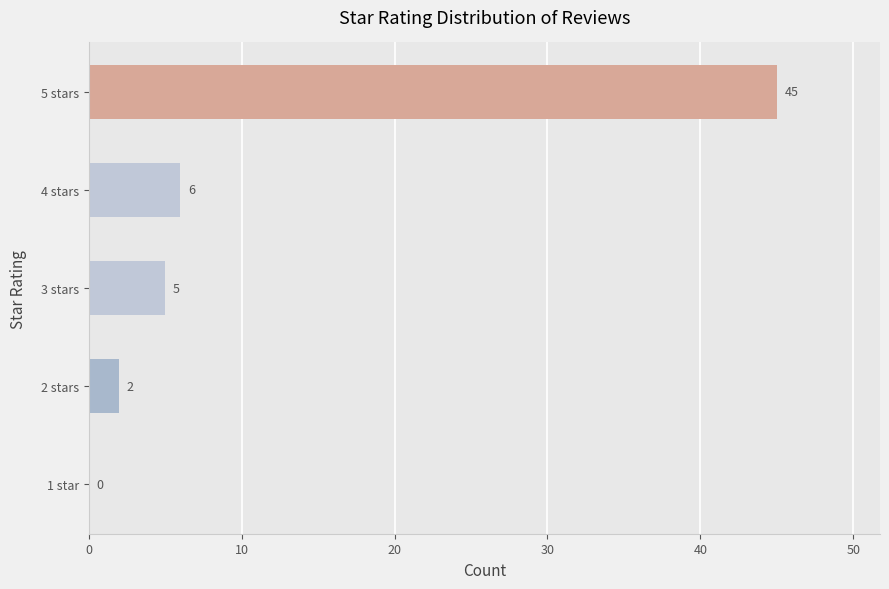

Reading bottom to top, what are all the values shown in this chart?

1 star=0	2 stars=2	3 stars=5	4 stars=6	5 stars=45